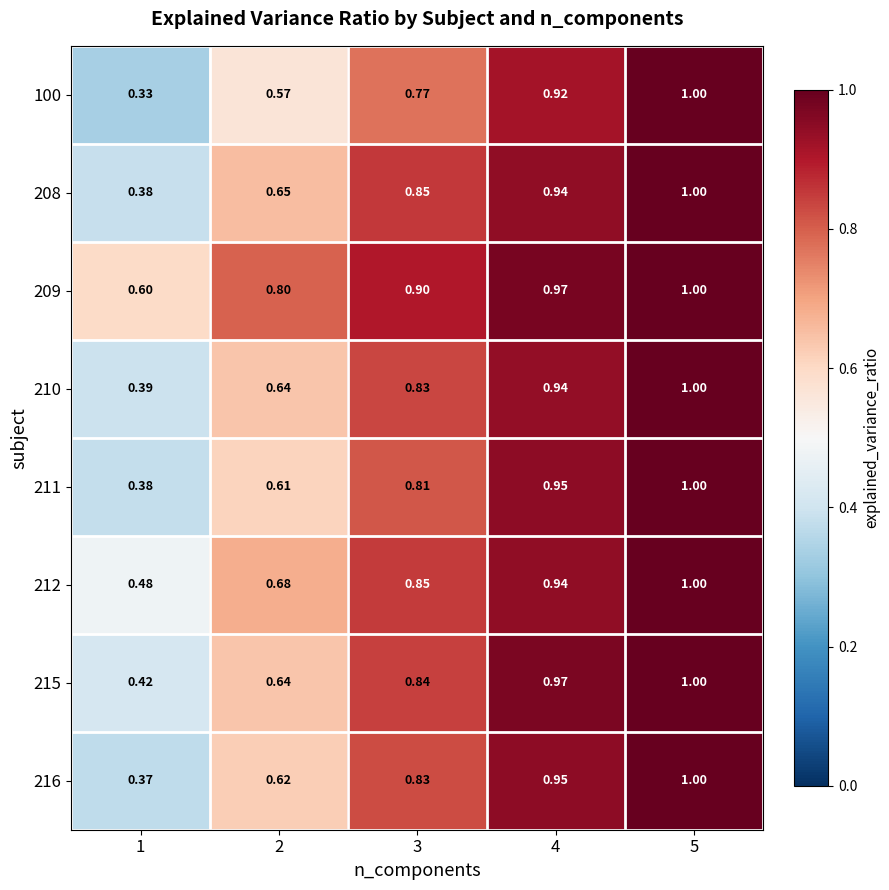

Is the value of 215 at 5 greater than the value of 208 at 4?

Yes